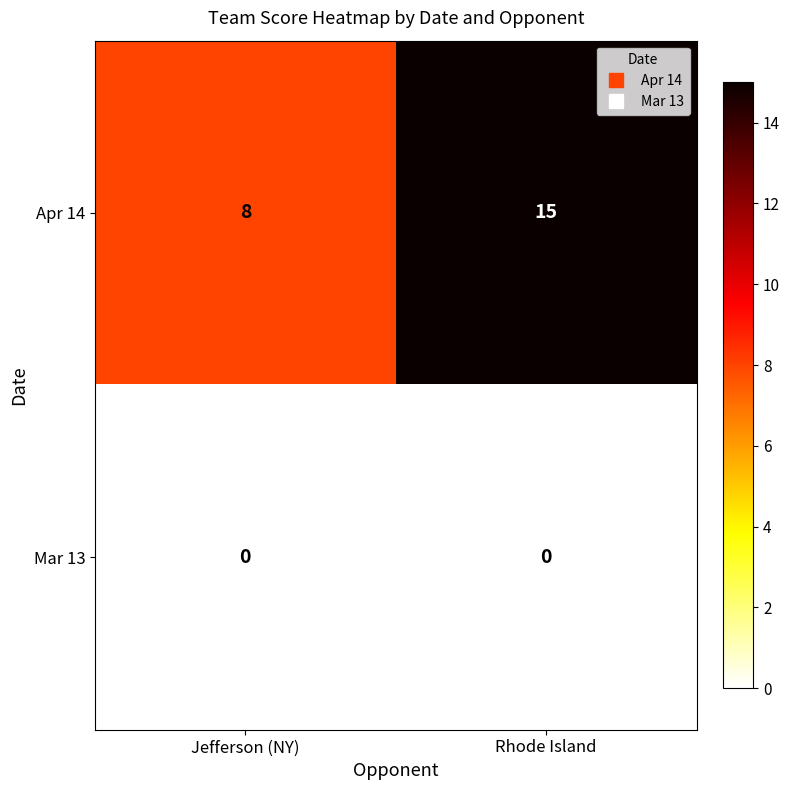

Reading left to right, list all the values displayed in this chart.

Apr 14: 8	15
Mar 13: 0	0